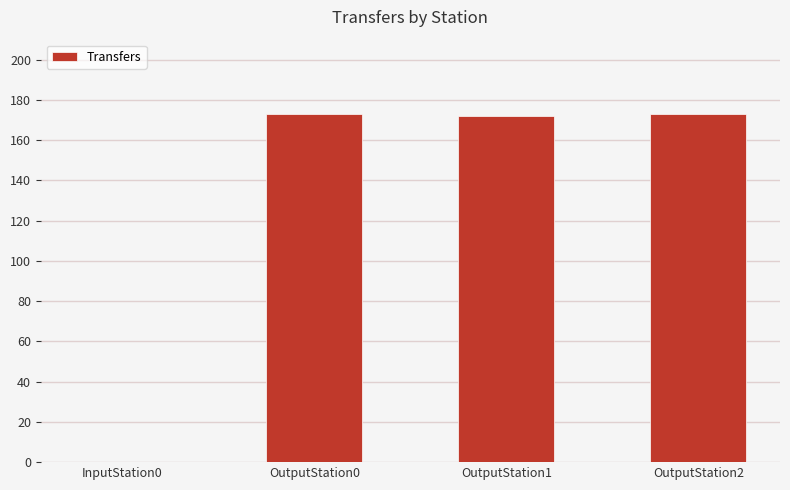

The chart shows a value of 0 at InputStation0. True or false?

True